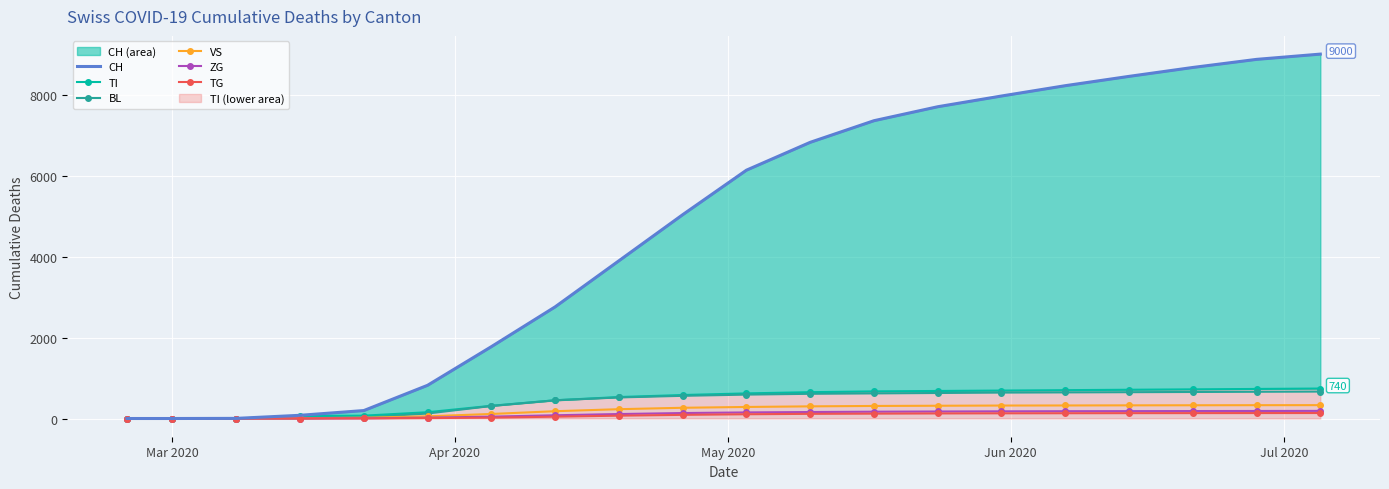

Reading right to left, transcribe all the data shown in this chart.

CH: 9000	8870	8670	8450	8220	7965	7700	7355	6821	6133	5033	3895	2757	1774	820	196	79	3	0	0
TI: 740	730	720	710	700	690	680	670	650	620	580	530	450	314	155	70	61	0	0	0
BL: 665	660	655	650	645	640	630	620	610	590	560	520	450	309	123	25	5	0	0	0
VS: 330	329	327	325	322	320	315	310	300	285	265	230	180	112	54	19	6	0	0	0
ZG: 188	186	184	182	180	177	173	168	160	150	135	110	80	46	21	5	0	0	0	0
TG: 135	134	133	132	130	128	125	120	115	105	90	70	45	21	10	2	0	0	0	0